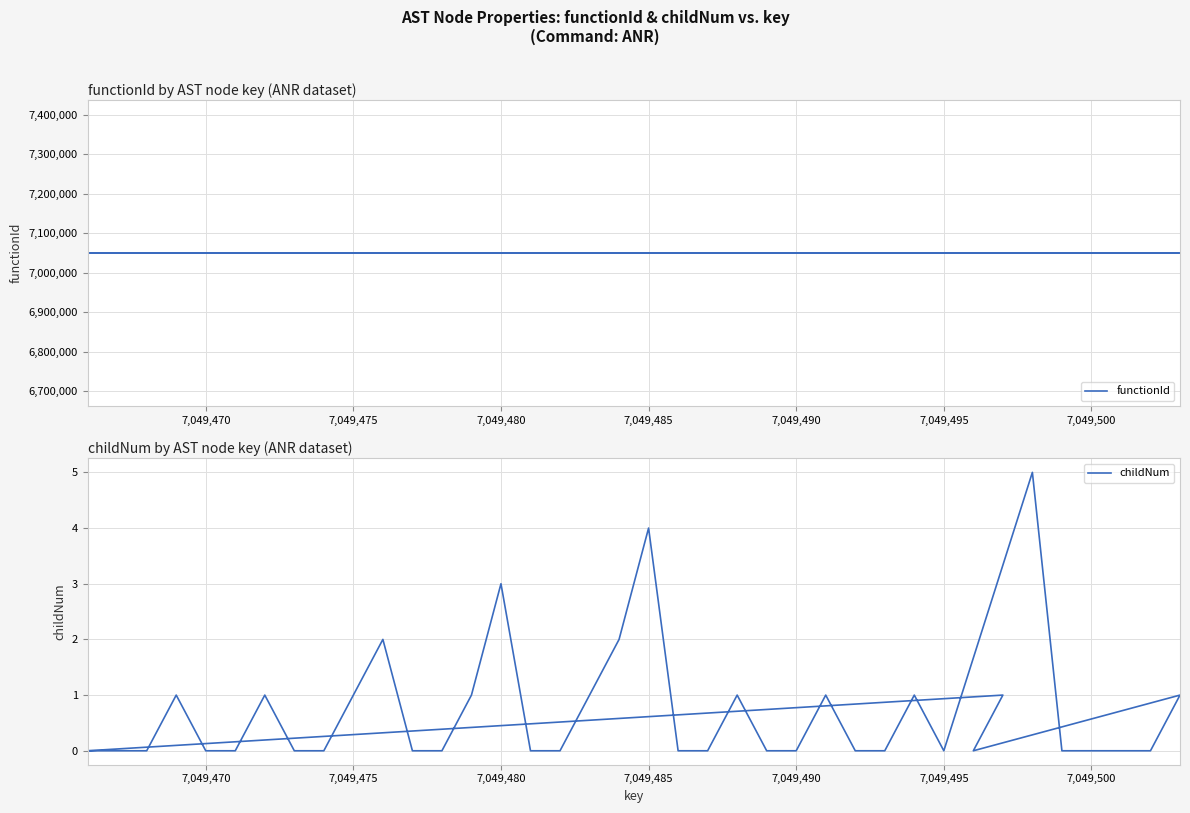

What is the sum of all childNum values?

26